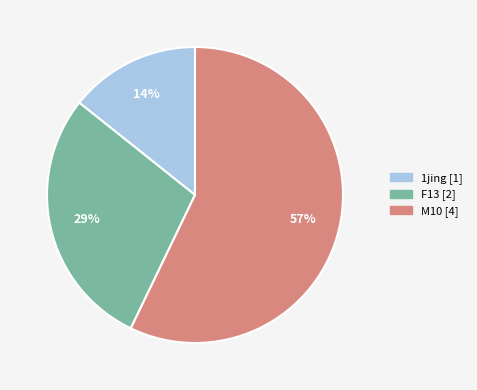

How many slices are in this pie chart?

3